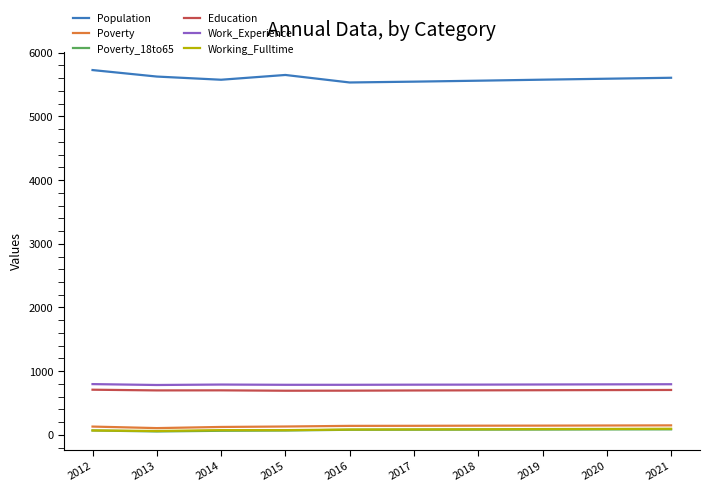

Between 2015 and 2016, which series saw the biggest shift?

Population